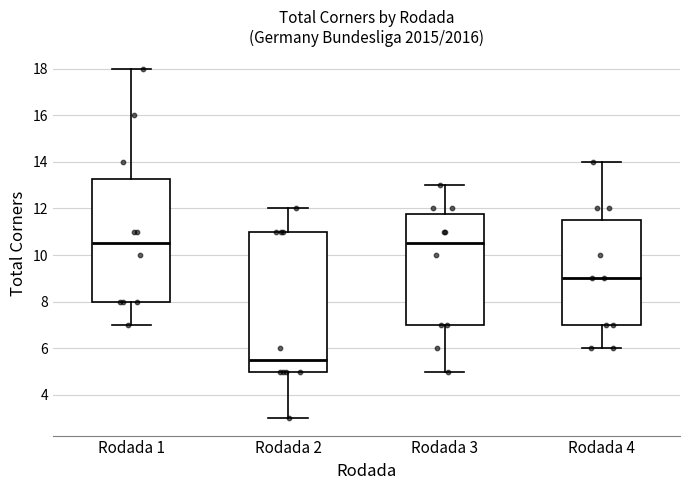

Which box has the lowest median line?

Rodada 2